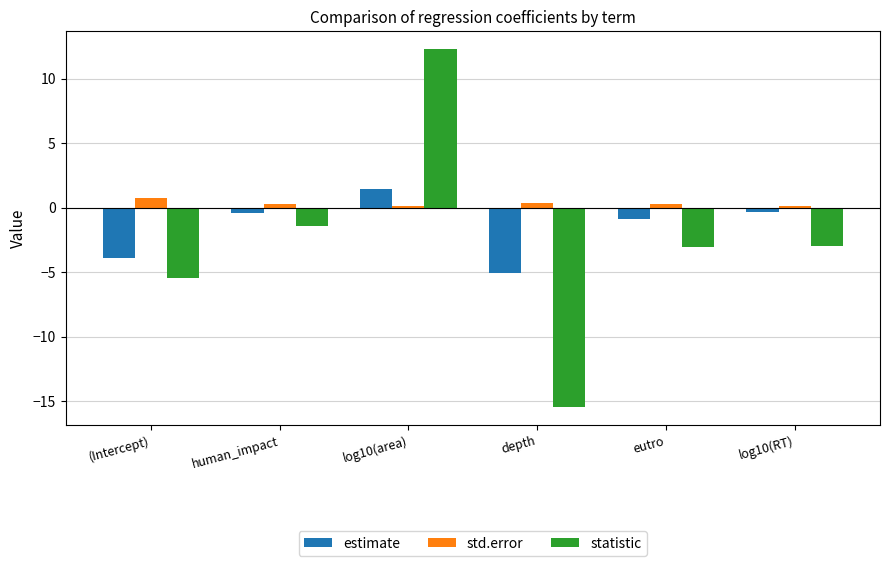

Which series has the widest spread of values?

statistic